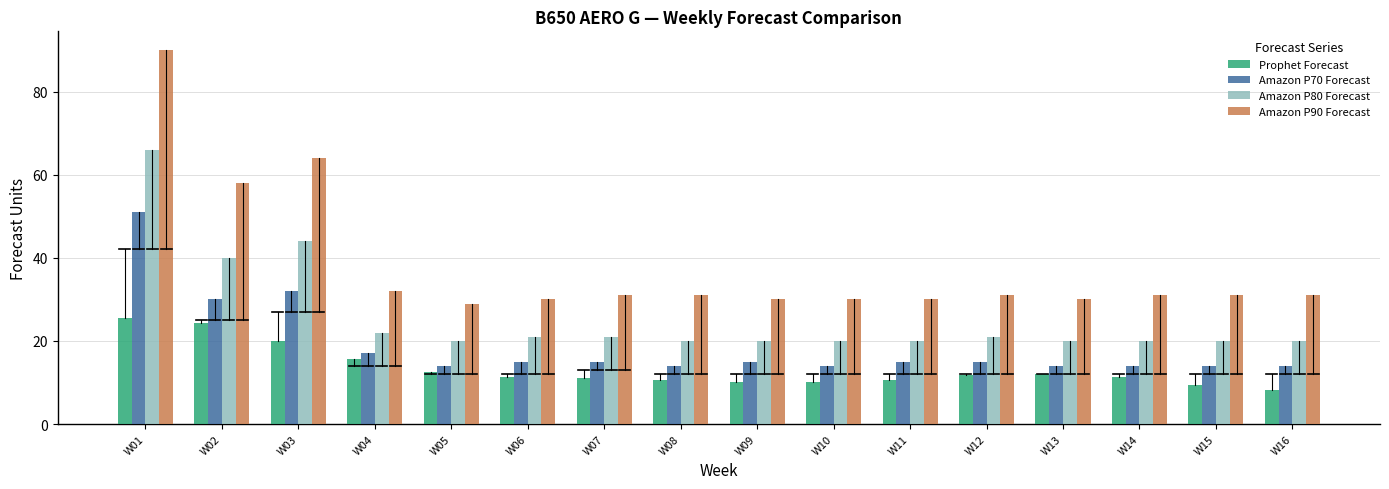

At which category is the sum across all series the highest?

W01